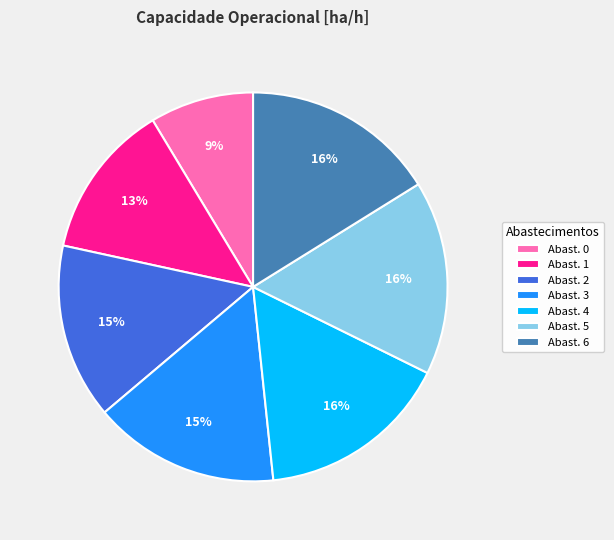

To the nearest percent, what percentage of the pie is Abast. 2?

15%